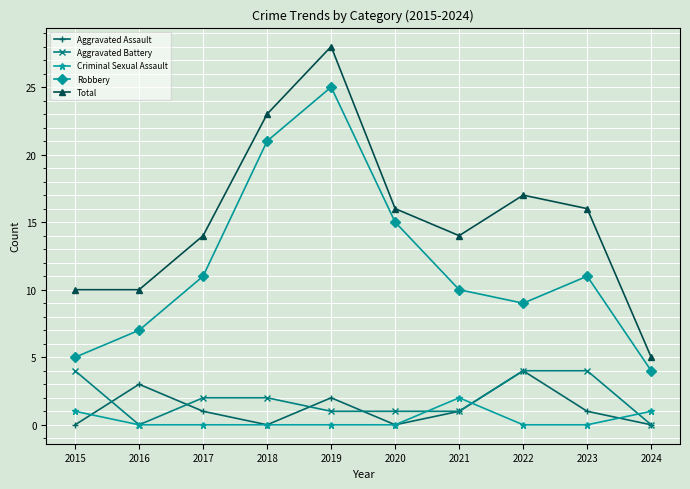

At which category is the sum across all series the highest?

2019